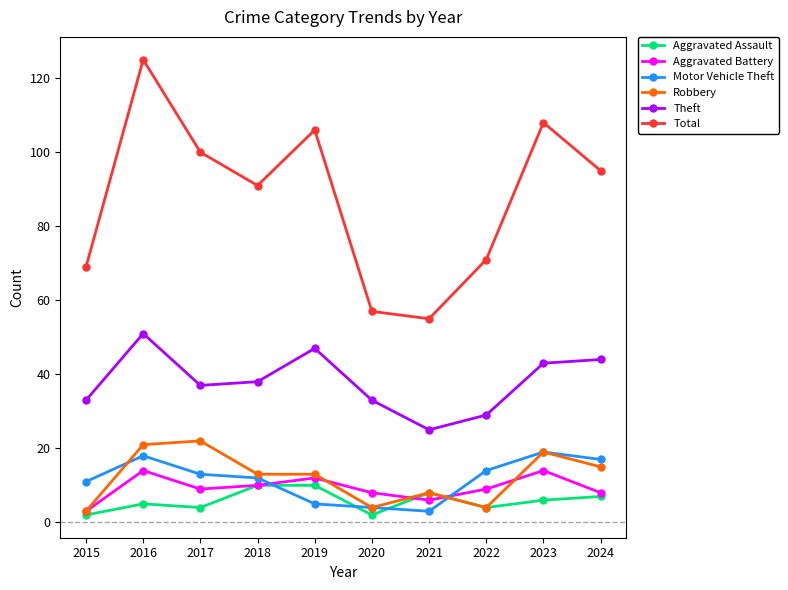

Which series has the widest spread of values?

Total